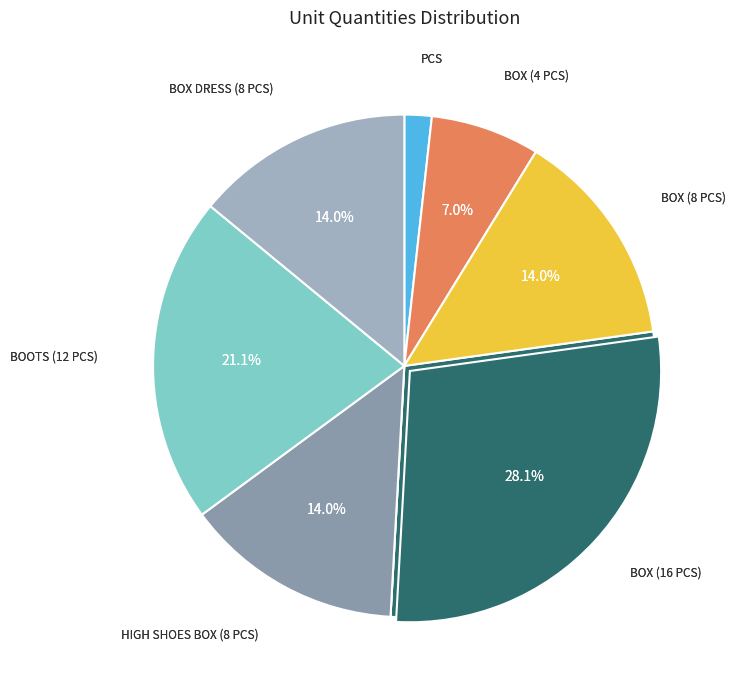

Which has a higher value, box (4 pcs) or Boots (12 pcs)?

Boots (12 pcs)